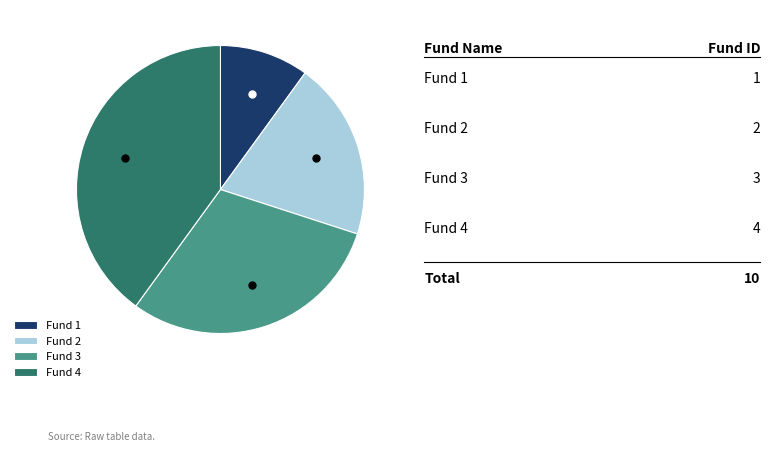

True or false: Fund 1 accounts for 2% of the total.

False